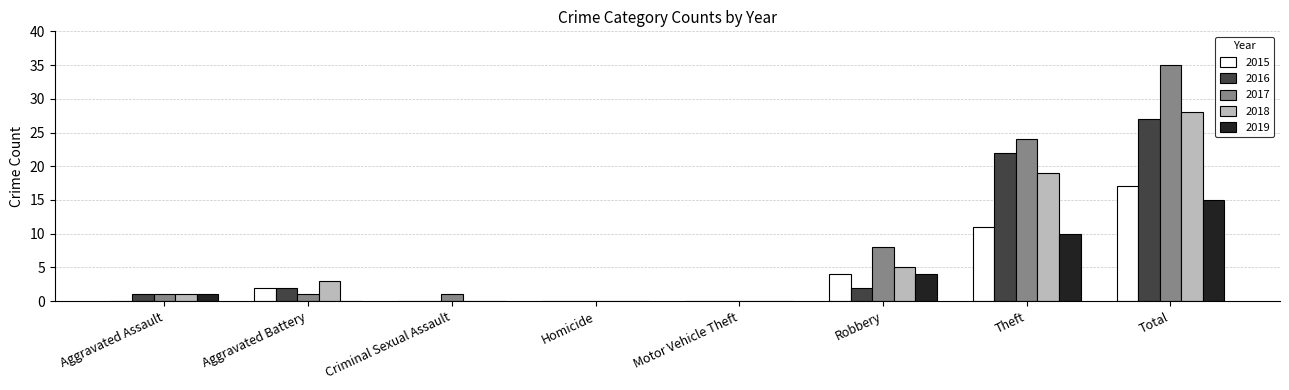

Which series changed the most between Aggravated Assault and Theft?

2017